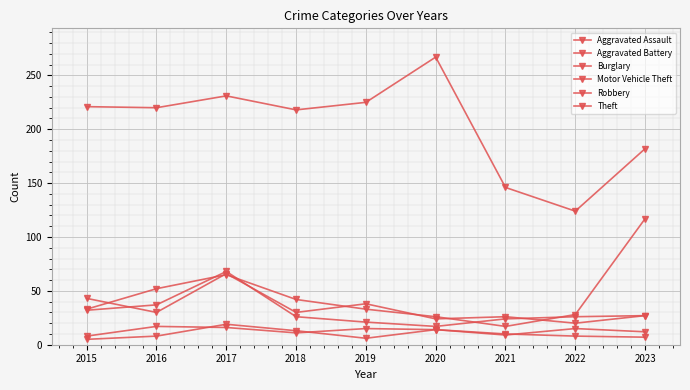

Is the value of Aggravated Assault at 2017 greater than the value of Burglary at 2016?

No